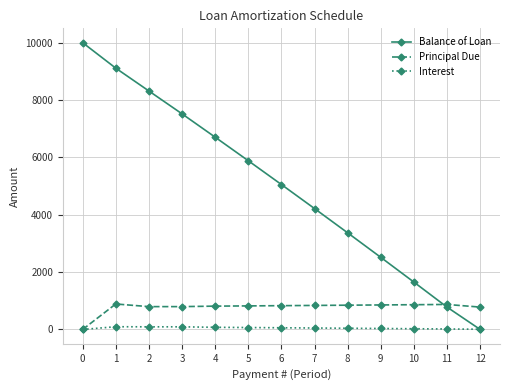

What is the sum of the Interest values at 11 and 8?

58.7